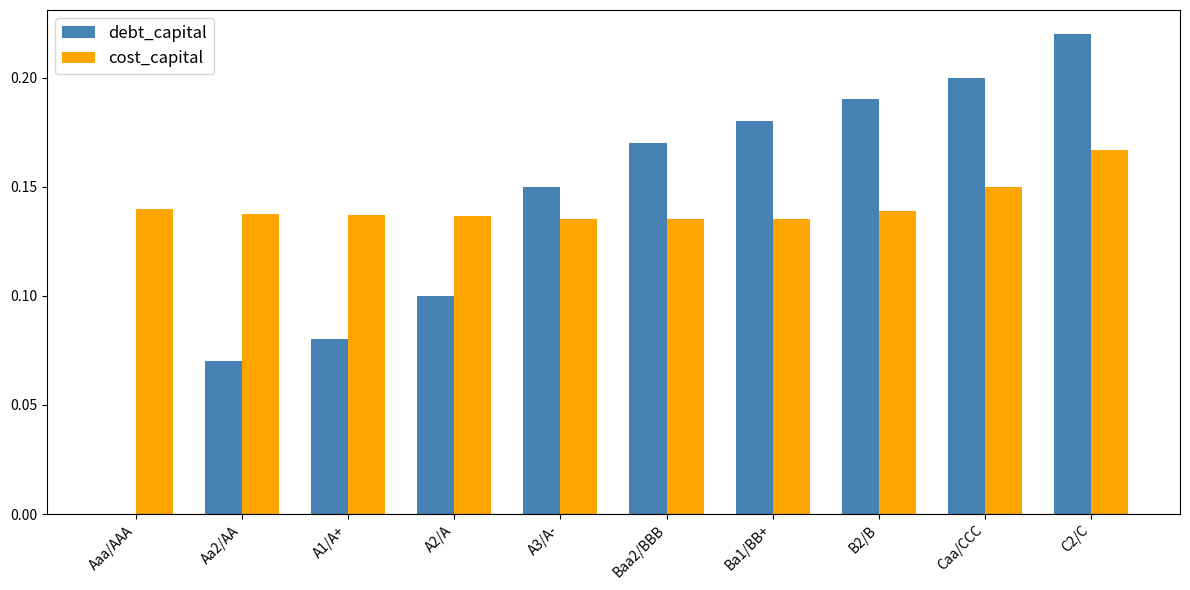

Is the value of debt_capital at Aa2/AA greater than the value of cost_capital at Ba1/BB+?

No